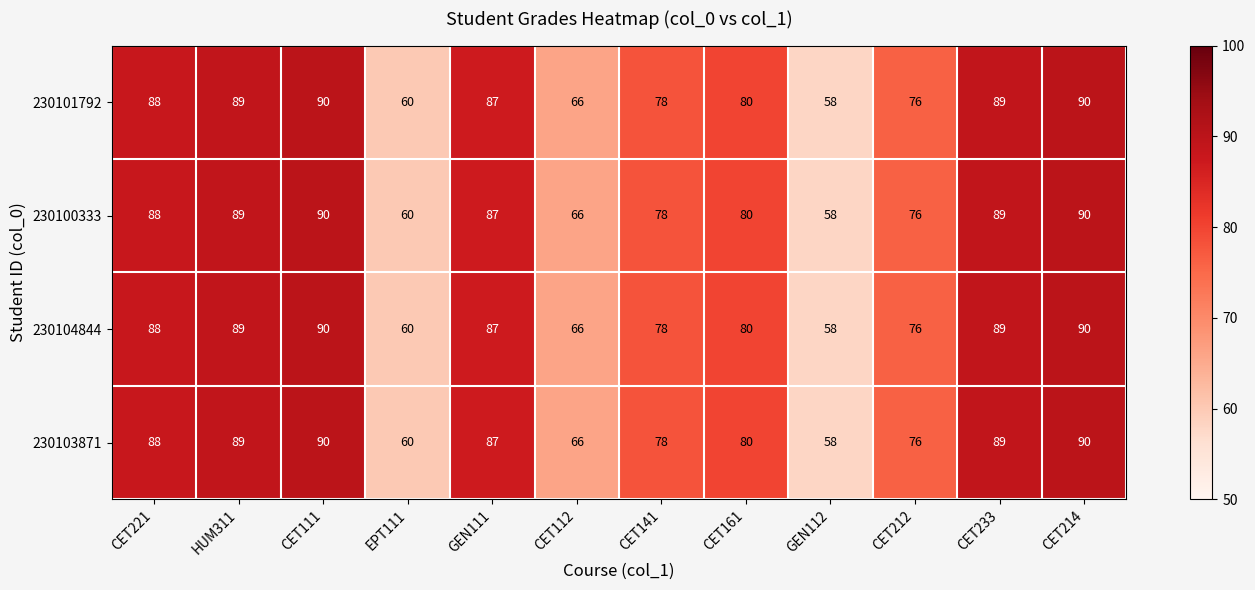

How many distinct data groups are displayed?

4